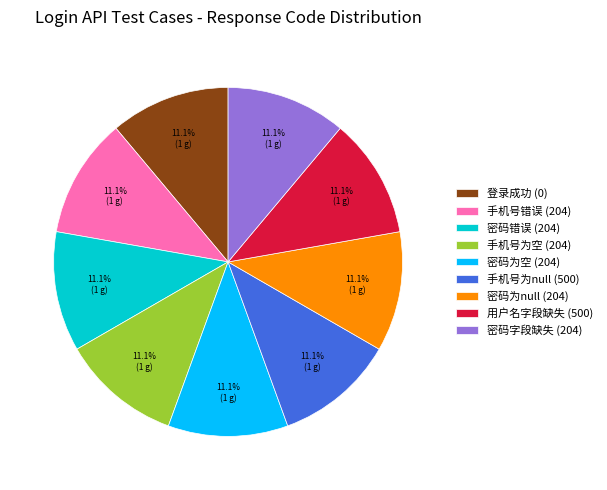

Does 用户名字段缺失 (500) account for over 50% of the chart?

No